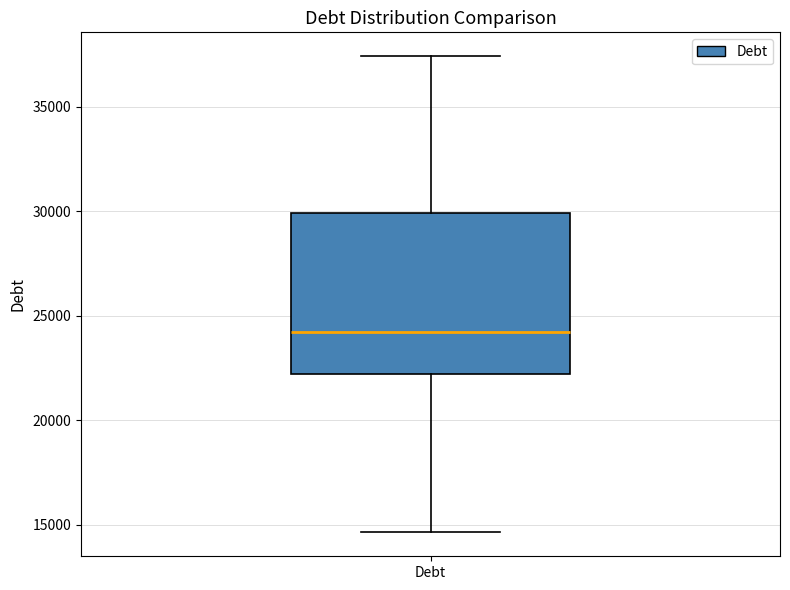

Transcribe this box plot: give where the median line is, the range the box spans, and where the two whiskers end, as read against the y-axis. The values are not printed on the chart, so give them approximately, as read against the axis.

median 24000, box 22000 to 30000, whiskers 14500 to 37500